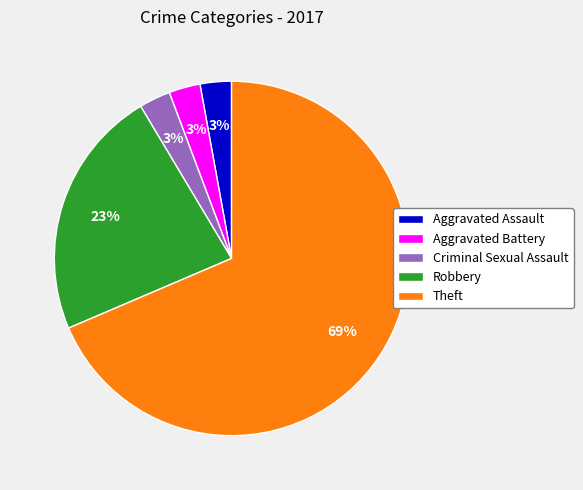

To the nearest percent, what portion does Aggravated Battery represent?

3%